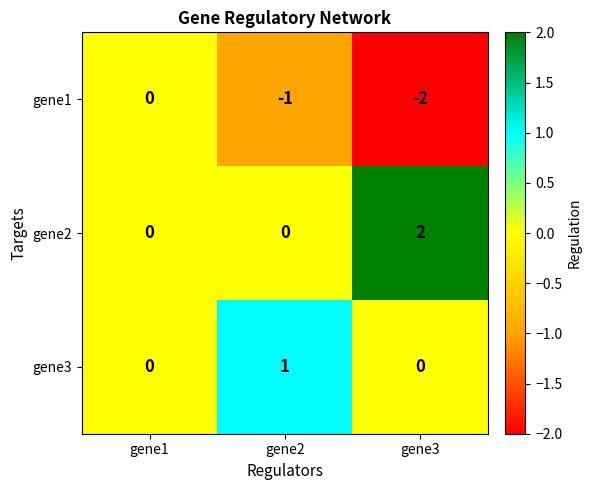

The value of gene1 at gene3 is -2. True or false?

True